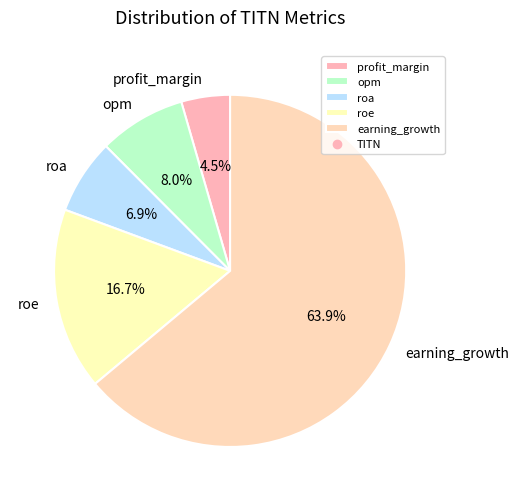

To the nearest percent, what percentage of the pie is roe?

17%